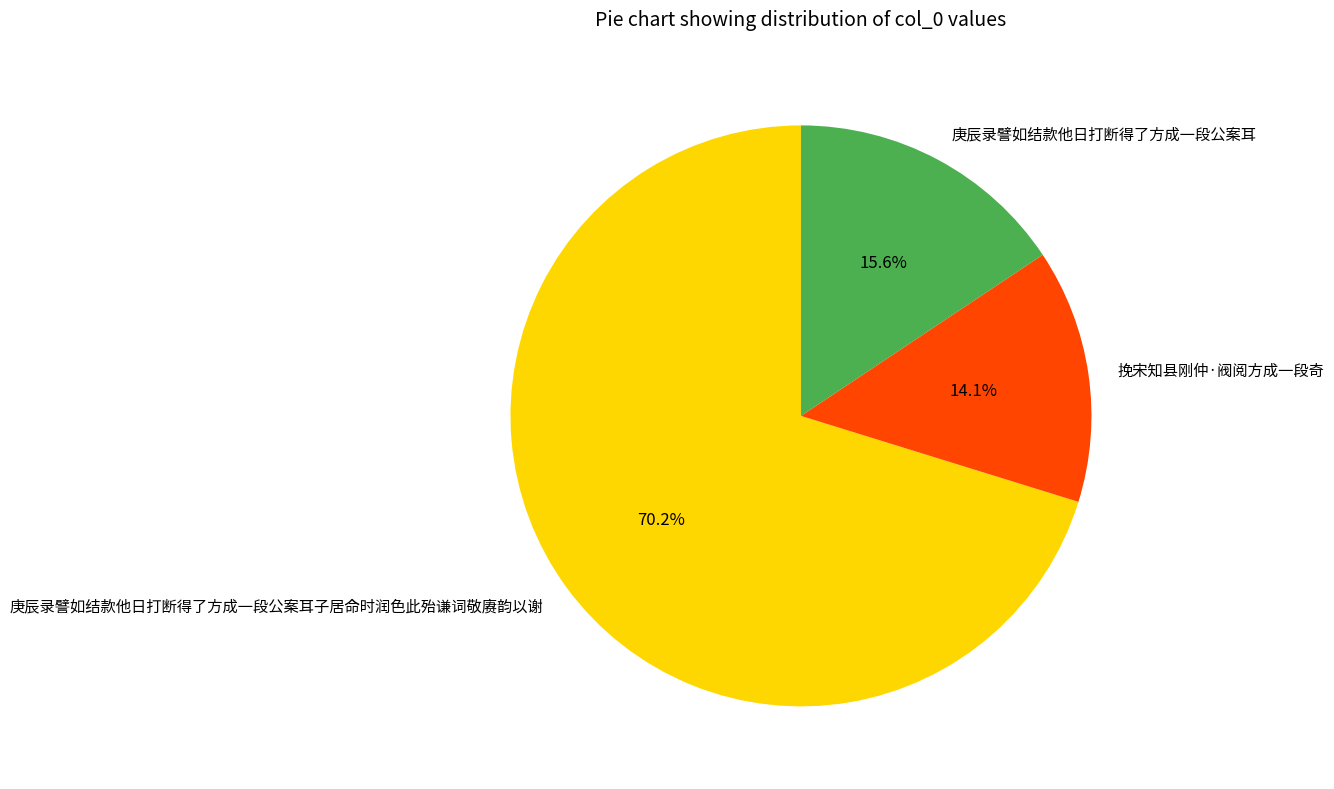

Does any single category account for the majority?

Yes